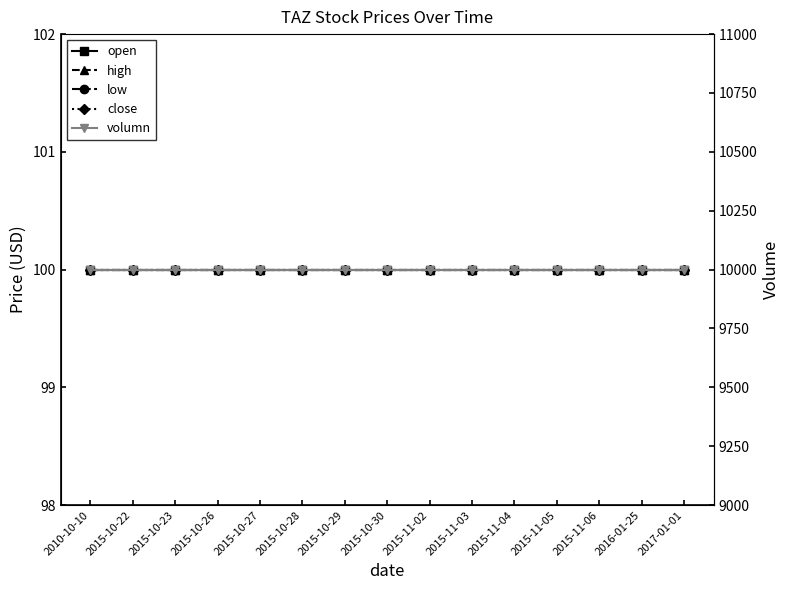

Which series has the largest total across all categories?

volumn